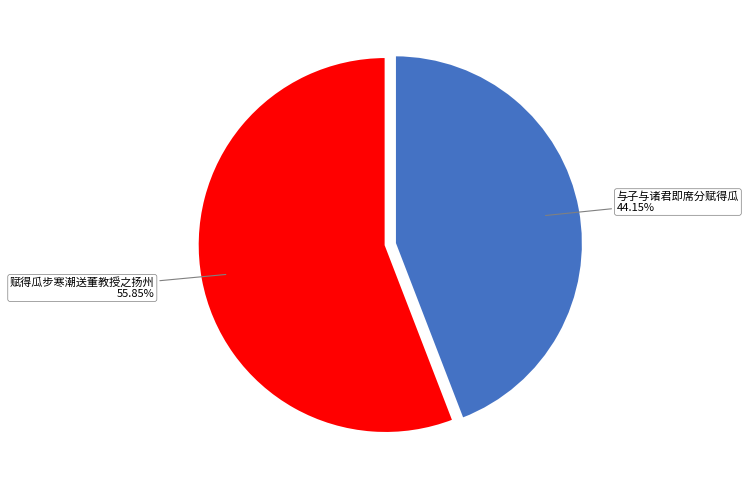

To the nearest percent, what is the difference between the largest and smallest slice percentages?

12%